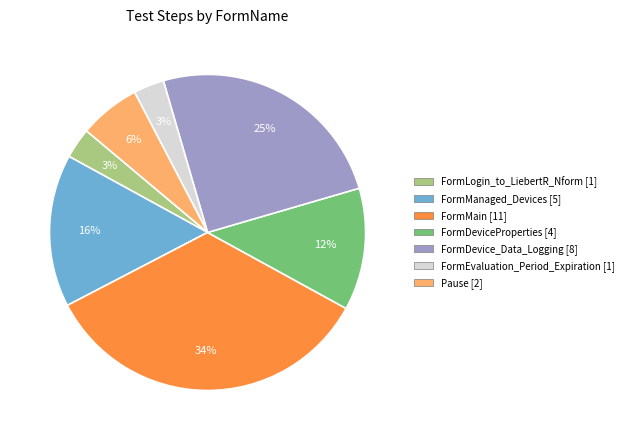

What is the largest slice in the pie chart?

FormMain